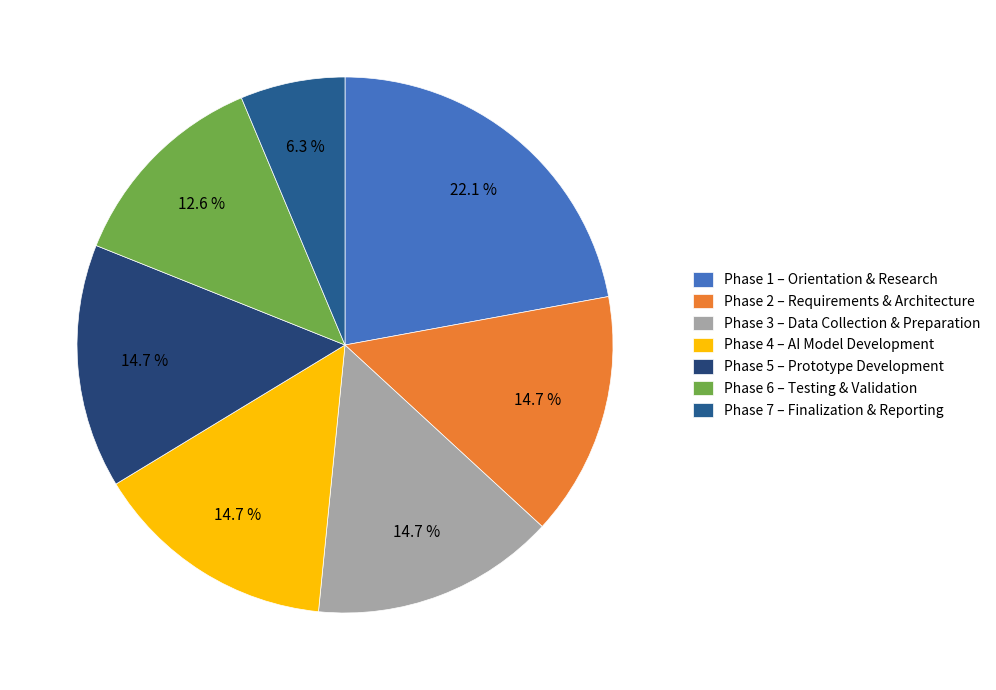

To the nearest percent, what percentage of the pie is Phase 2 – Requirements & Architecture?

15%